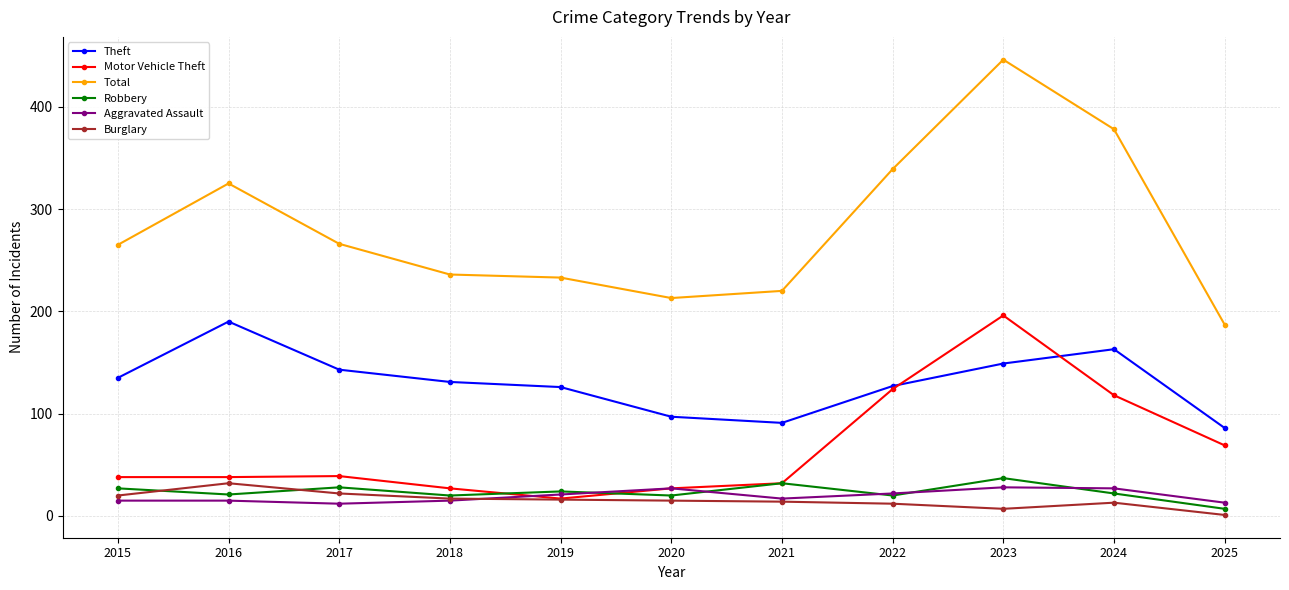

What is the difference between the Theft values at 2017 and 2021?

52